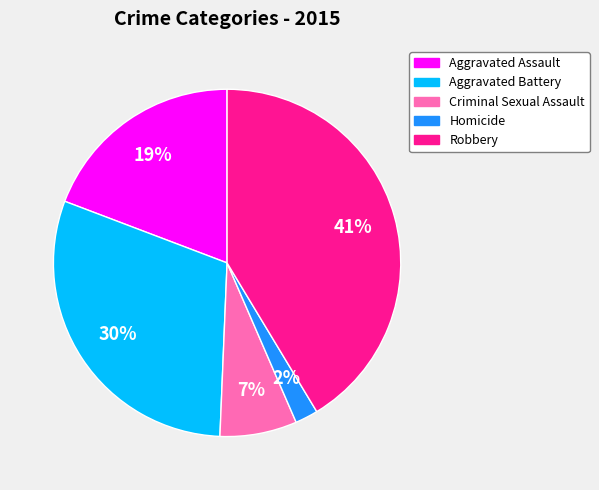

Between Homicide and Aggravated Assault, which is larger?

Aggravated Assault